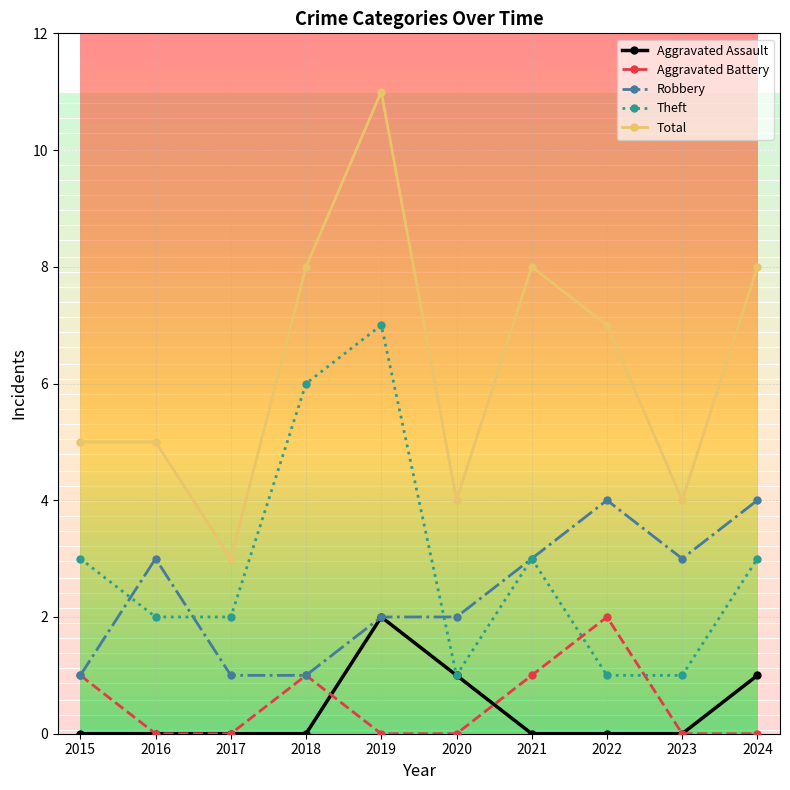

At which category does the chart reach its peak across all series?

2019